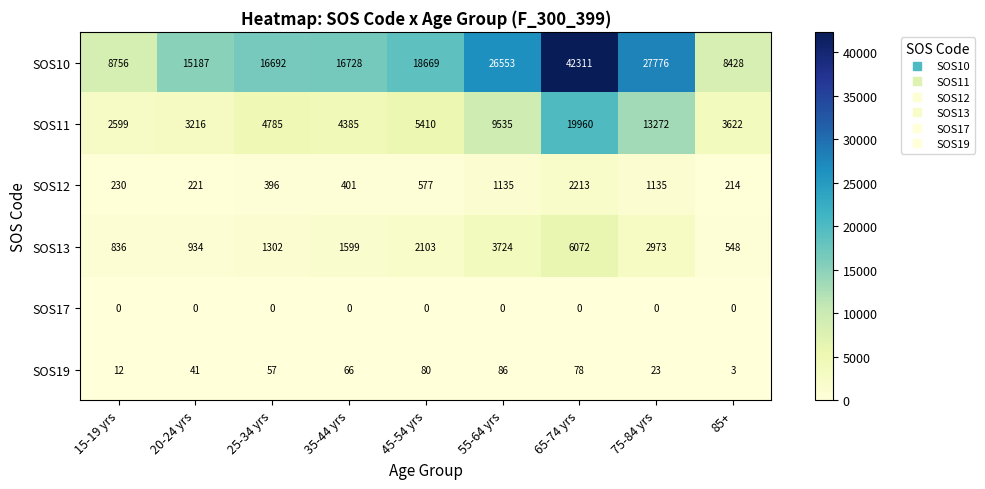

True or false: SOS13 has a value of 3724 at 55-64 yrs.

True